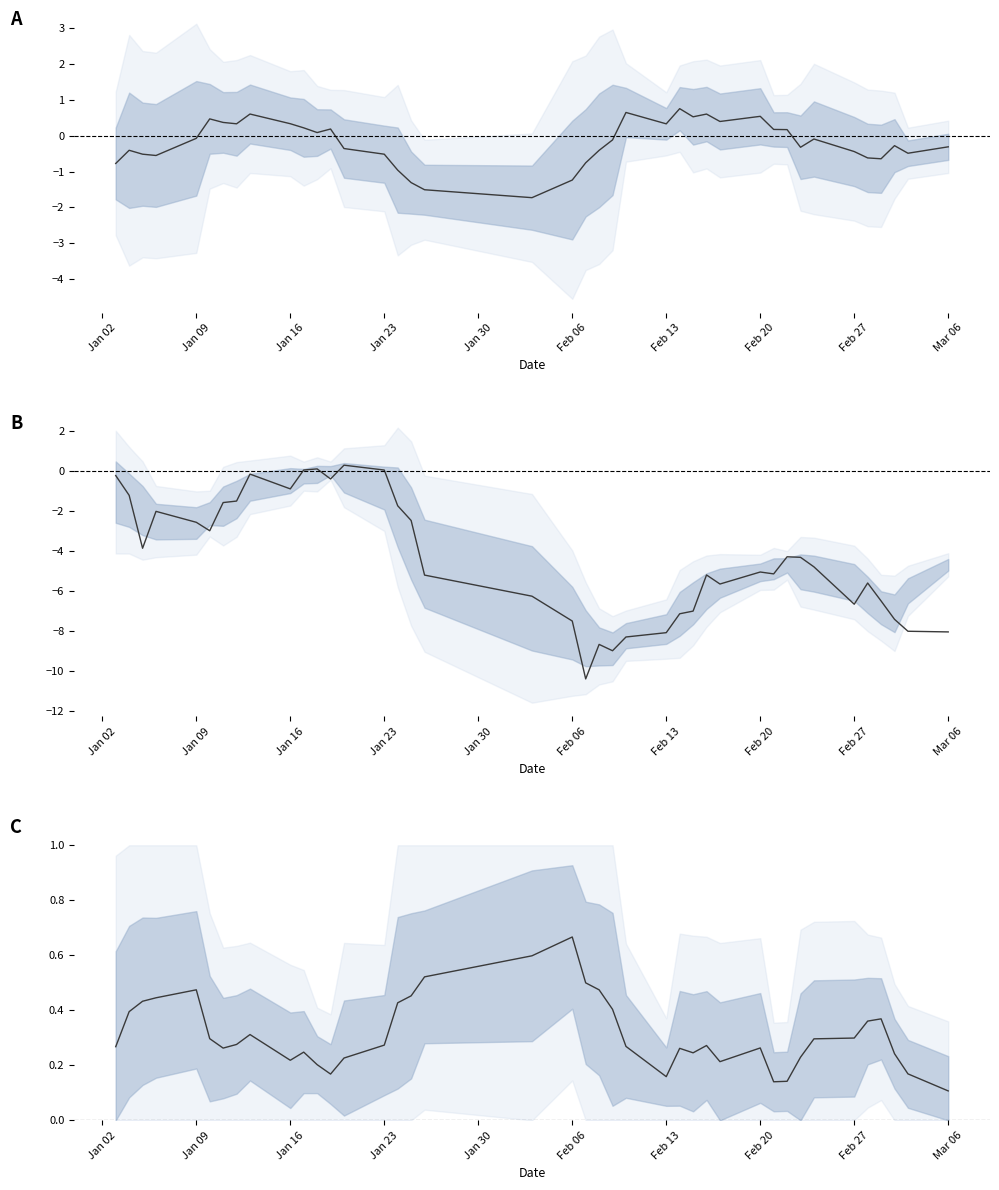

Read the Pnl value at Jan 16.

0.3